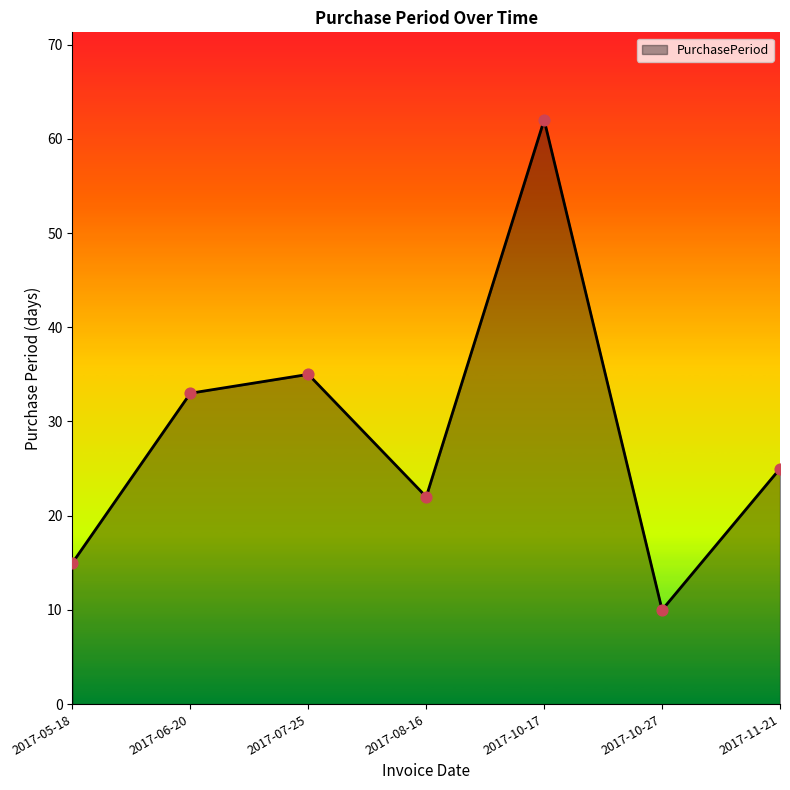

Approximately how many times larger is the value at 2017-10-17 compared to 2017-08-16?

2.8